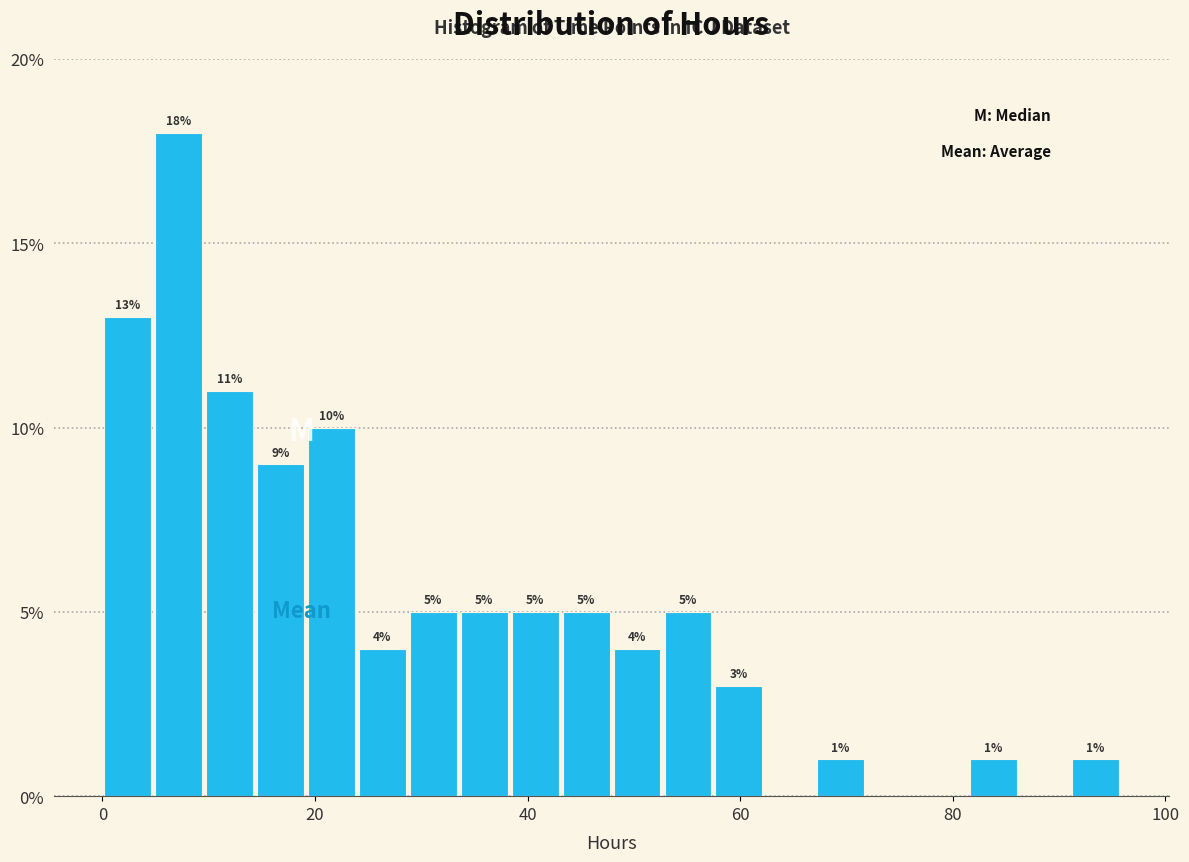

Read against the x-axis, roughly where is the centre of the tallest bar?

8